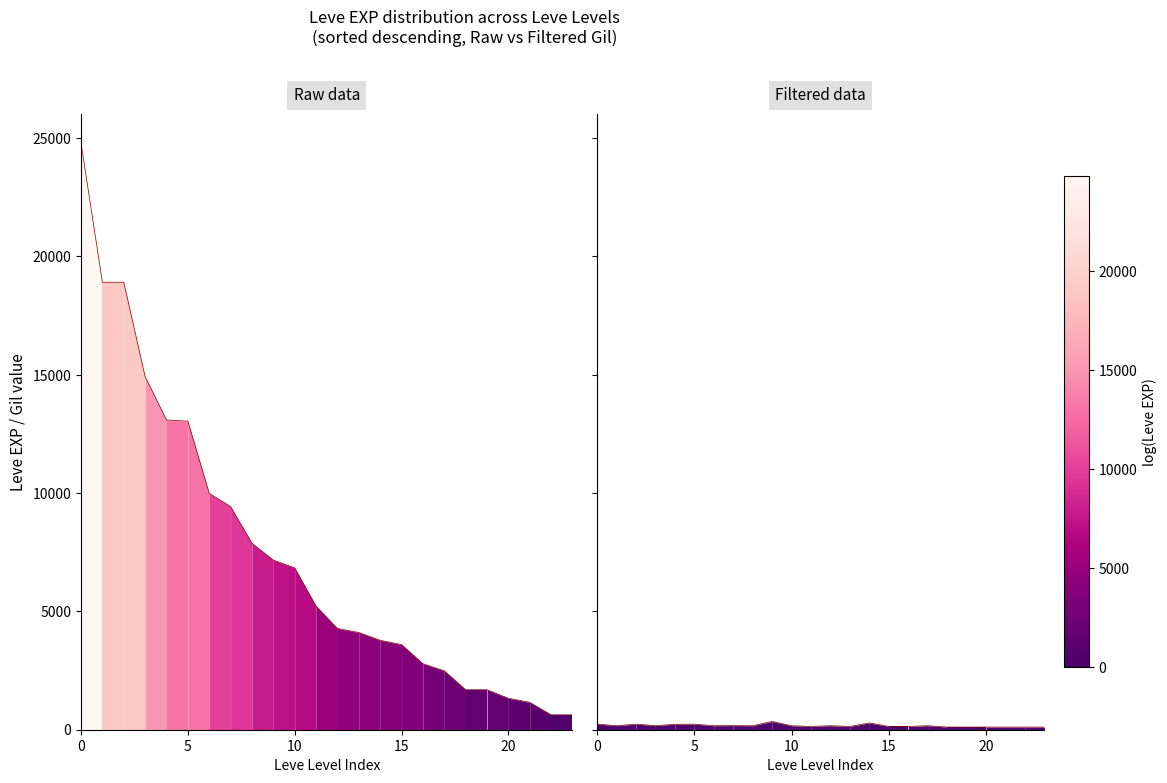

Which series has the largest total across all categories?

Raw data